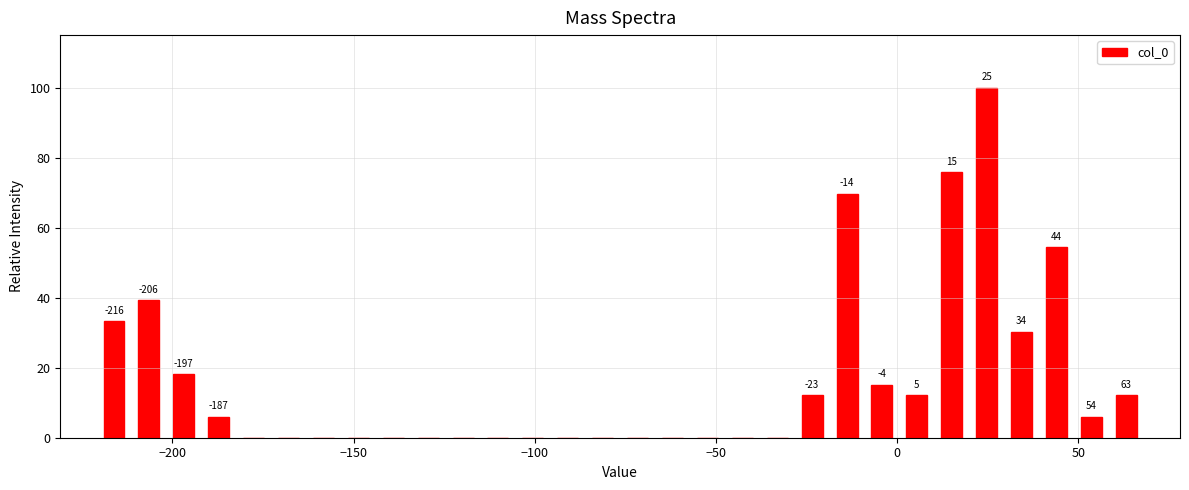

Read against the x-axis, roughly where is the centre of the tallest bar?

25